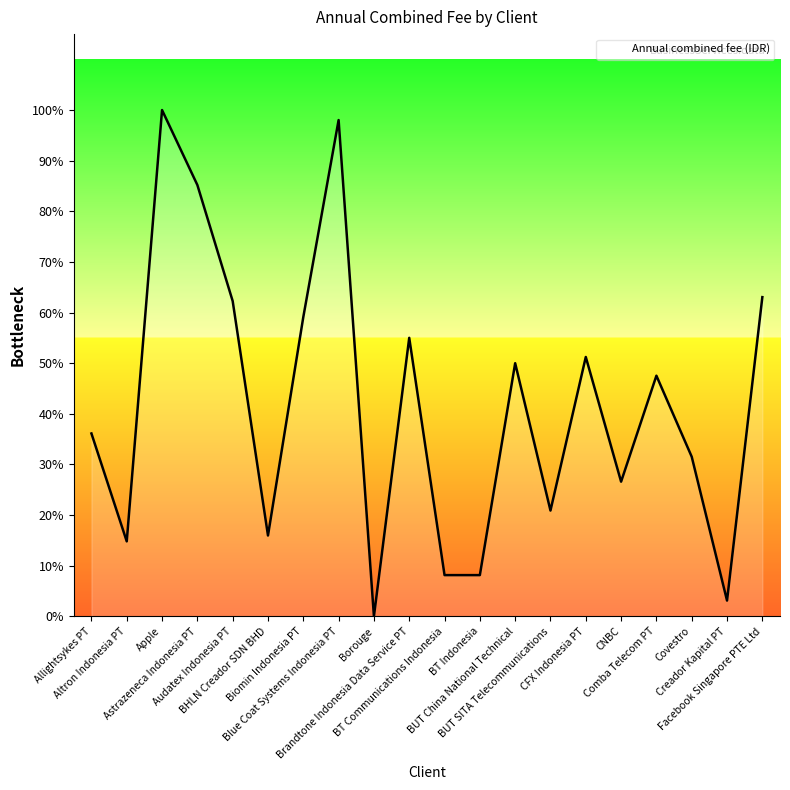

Is this an area chart (filled region under the line)?

Yes